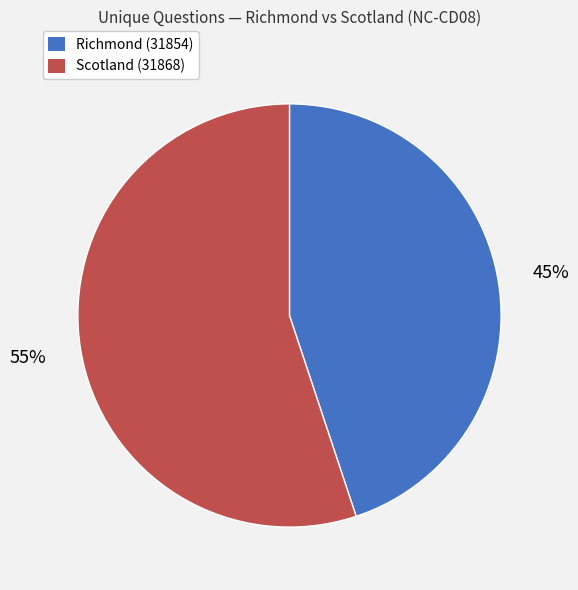

Does any single category account for the majority?

Yes